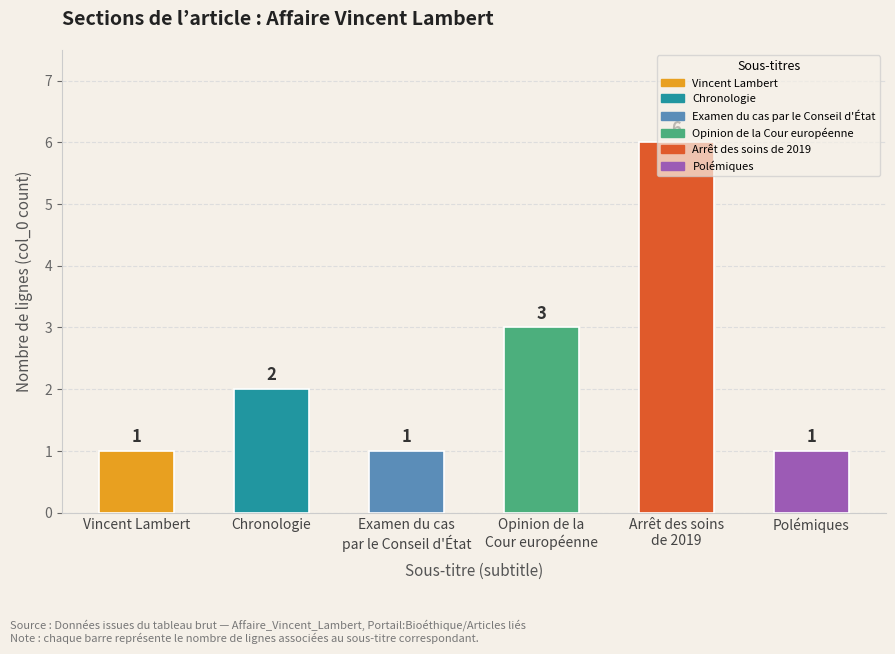

Reading left to right, what are all the values shown in this chart?

Vincent Lambert=1	Chronologie=2	Examen du cas
par le Conseil d'État=1	Opinion de la
Cour européenne=3	Arrêt des soins
de 2019=6	Polémiques=1